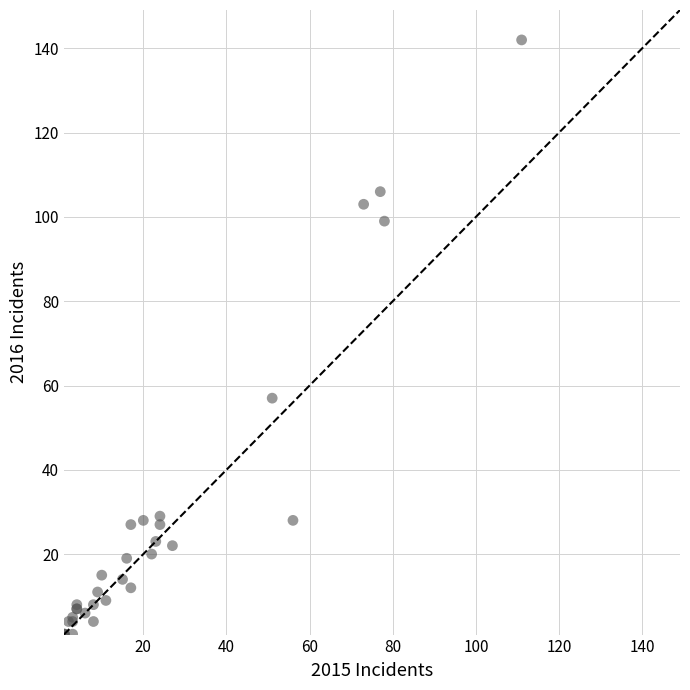

What Y value in the scatter plot is closest to 71?

57